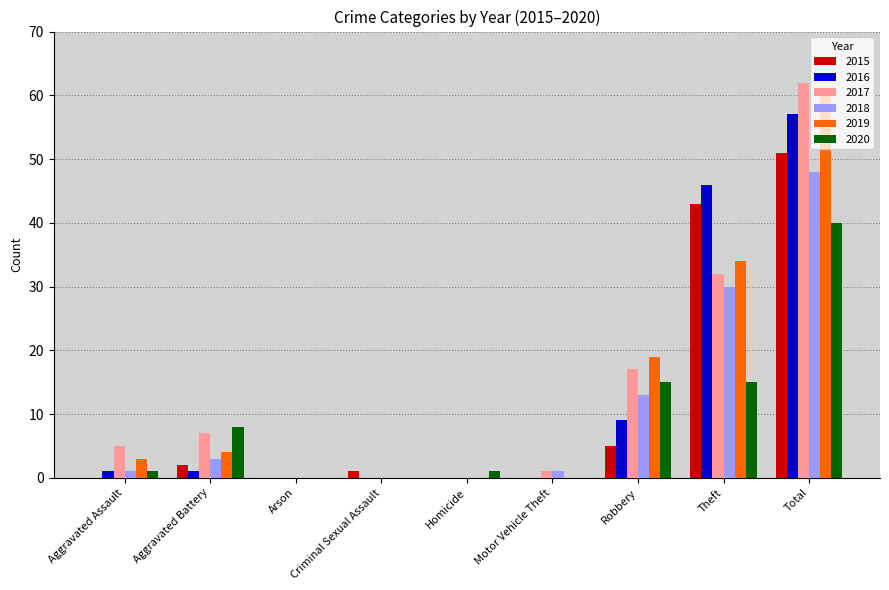

What is the average value of the 2018 series?

11